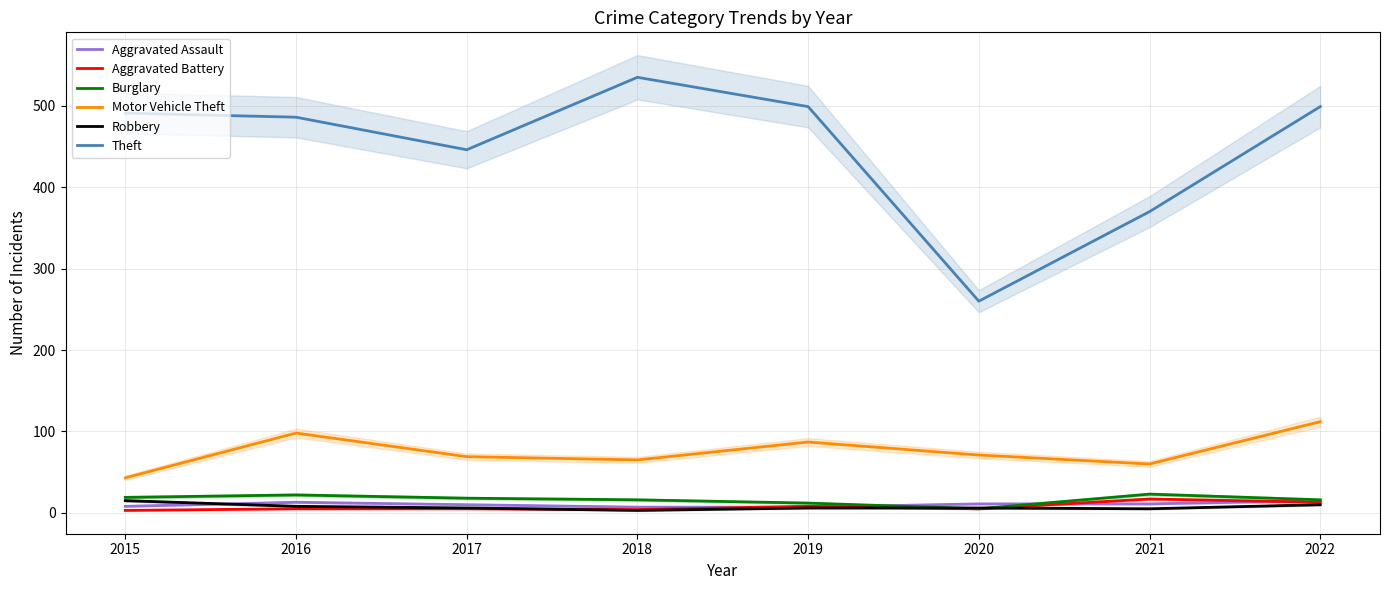

How many lines are shown in the chart?

6